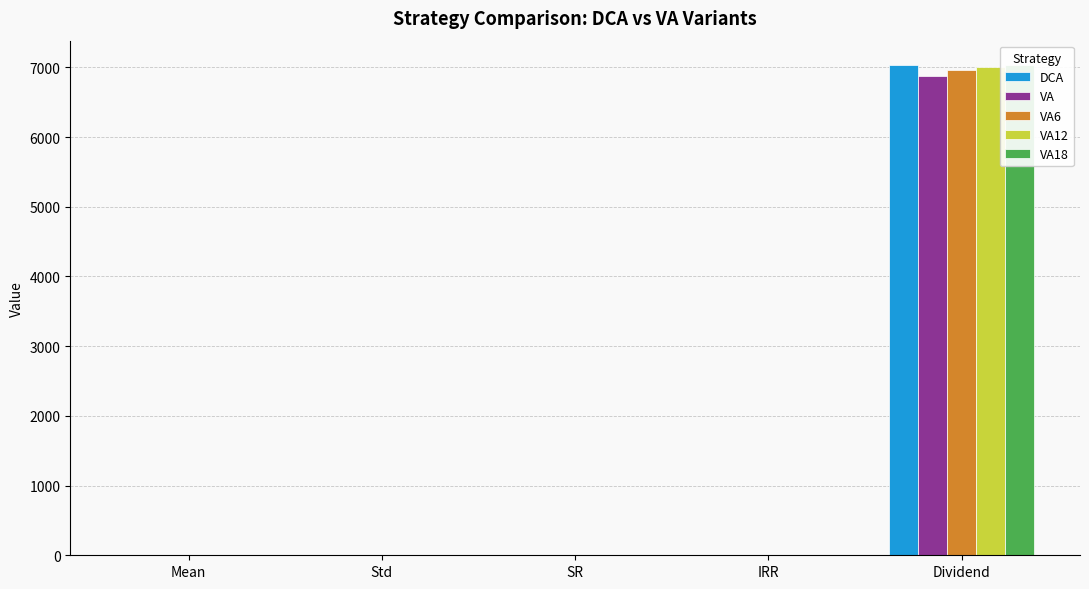

At which label is VA12 closest to 3499?

SR